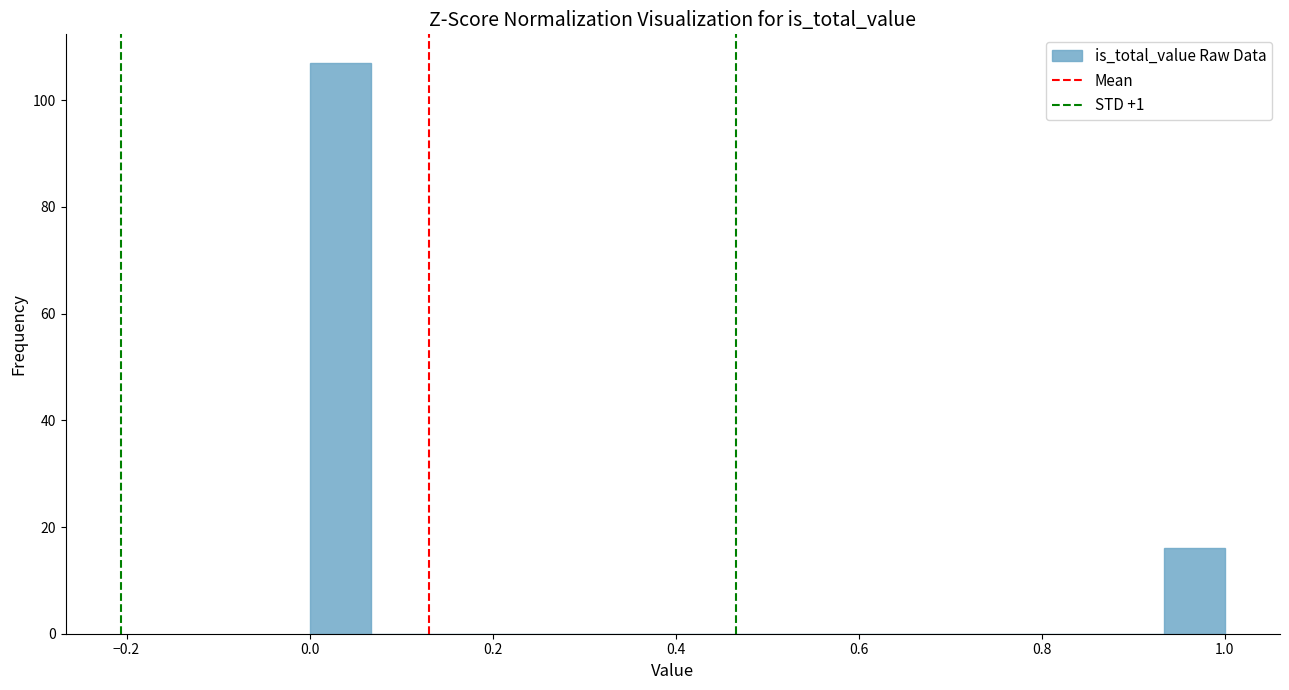

Read against the x-axis, roughly where is the centre of the tallest bar?

0.04